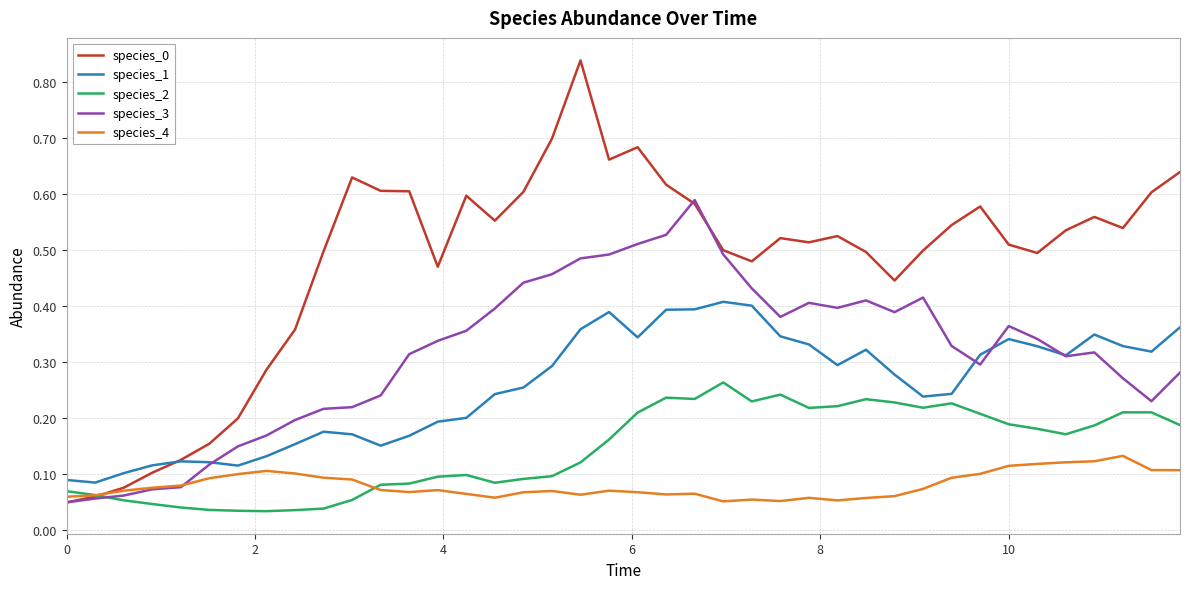

How many lines are shown in the chart?

5